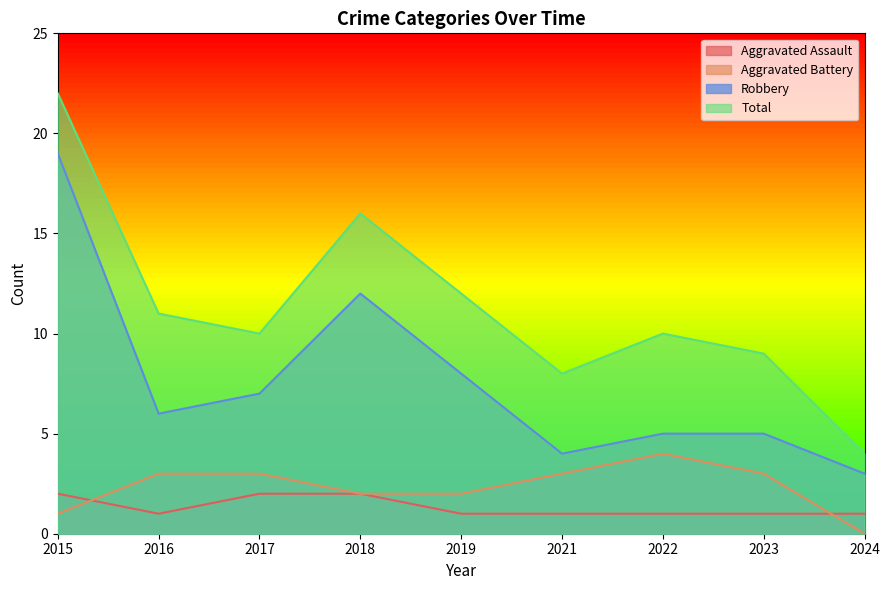

List the labels in order of Robbery value, smallest first.

2024, 2021, 2022, 2023, 2016, 2017, 2019, 2018, 2015